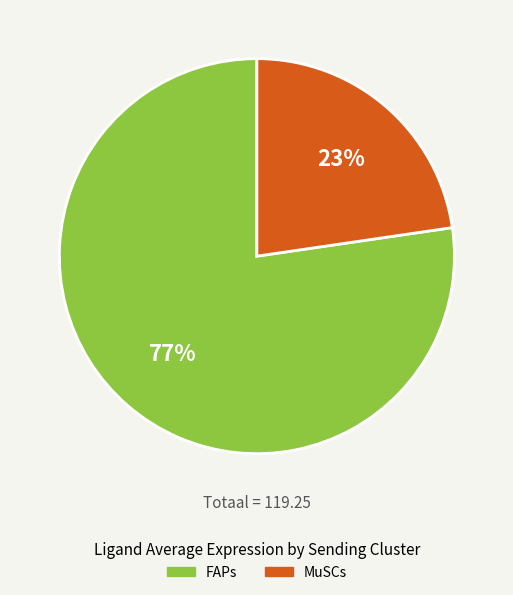

Rank the categories by value from lowest to highest.

MuSCs, FAPs